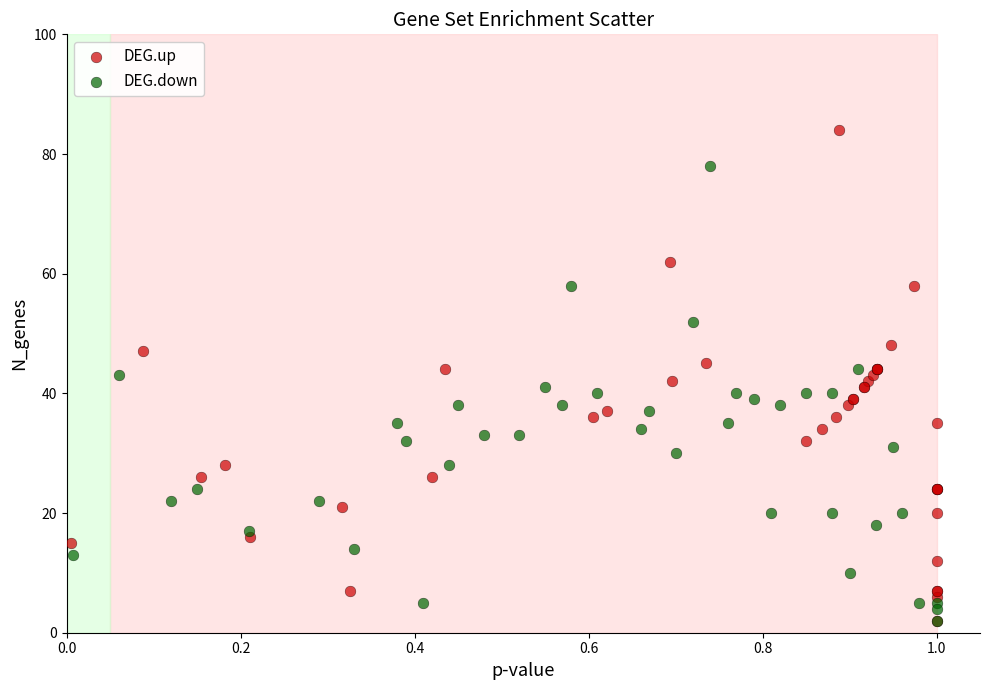

Which series reaches the maximum Y coordinate?

DEG.up